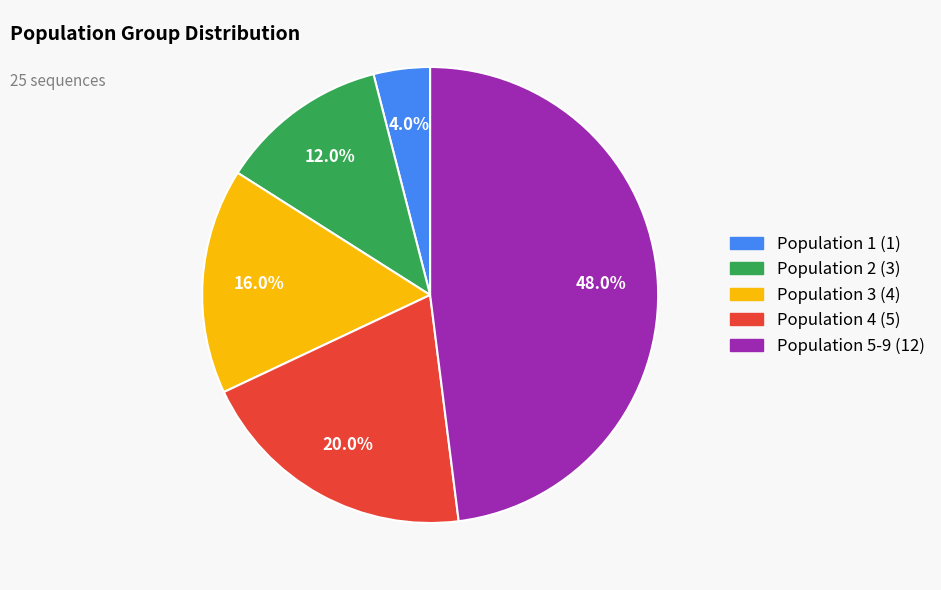

To the nearest percent, what is the combined percentage of Population 5-9 and Population 2?

60%